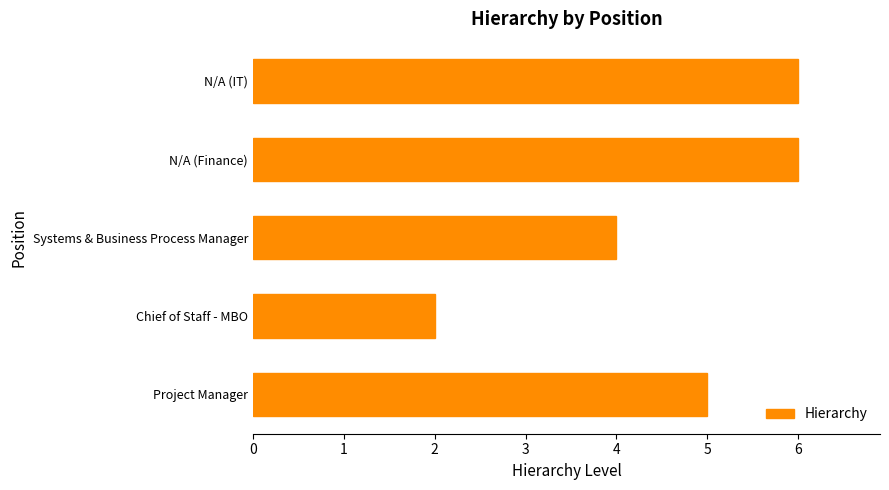

What is the sum of the values at Systems & Business Process Manager and Project Manager?

9